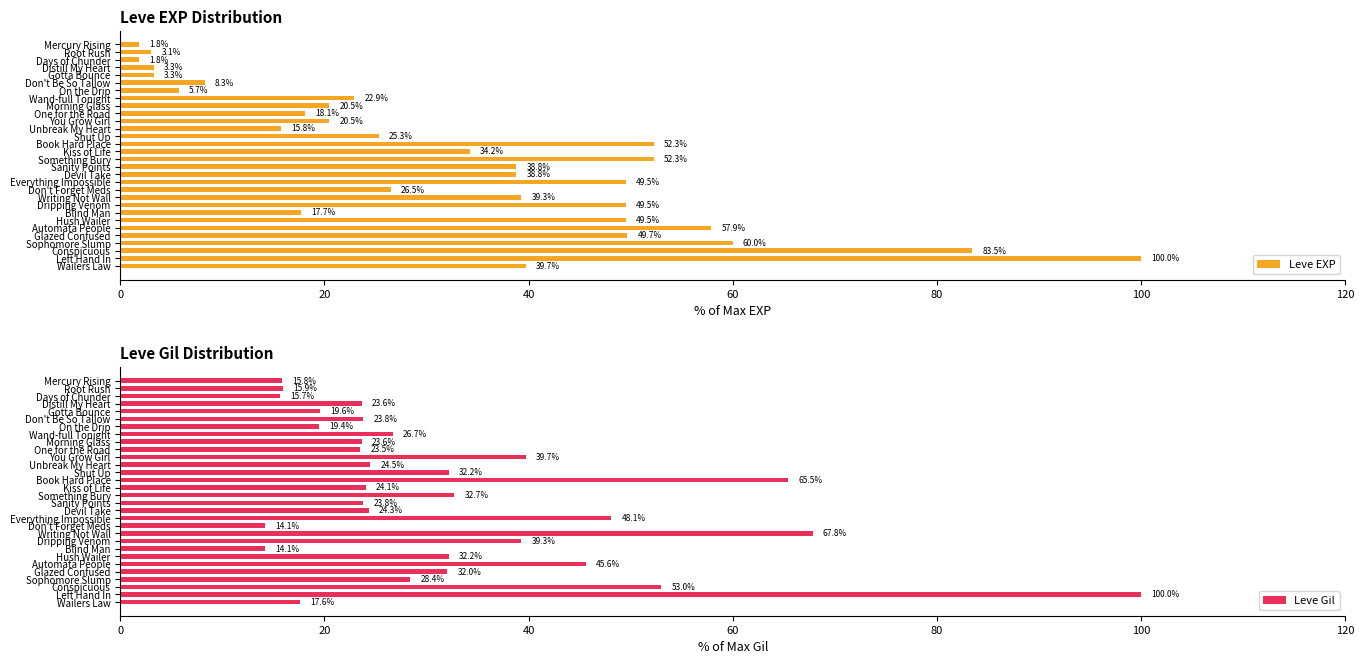

Rank the series by their average value, from lowest to highest.

Leve Gil, Leve EXP